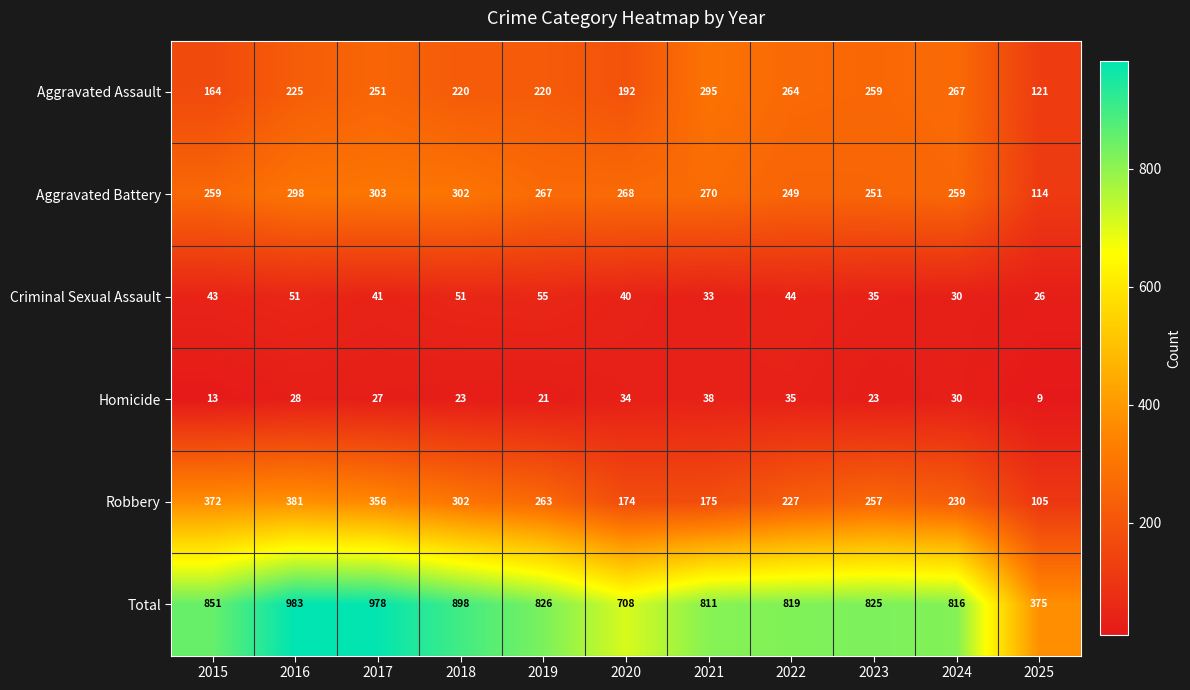

At which category is the sum across all series the highest?

2016